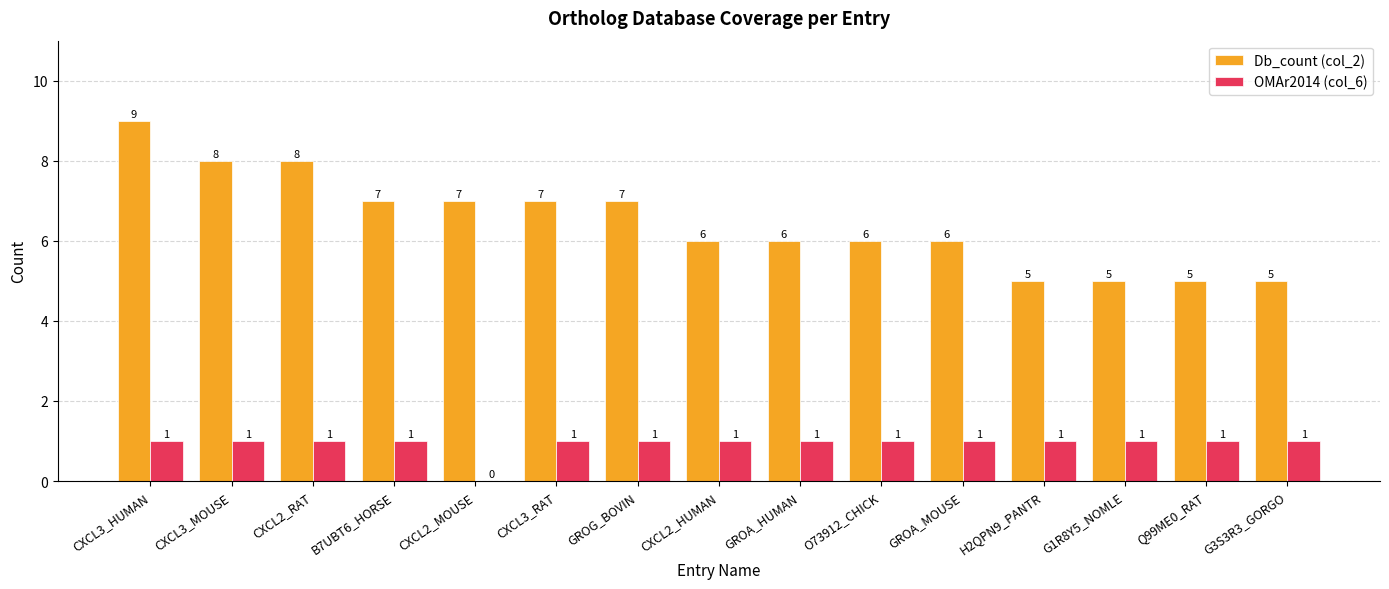

Which series has the largest total across all categories?

Db_count (col_2)